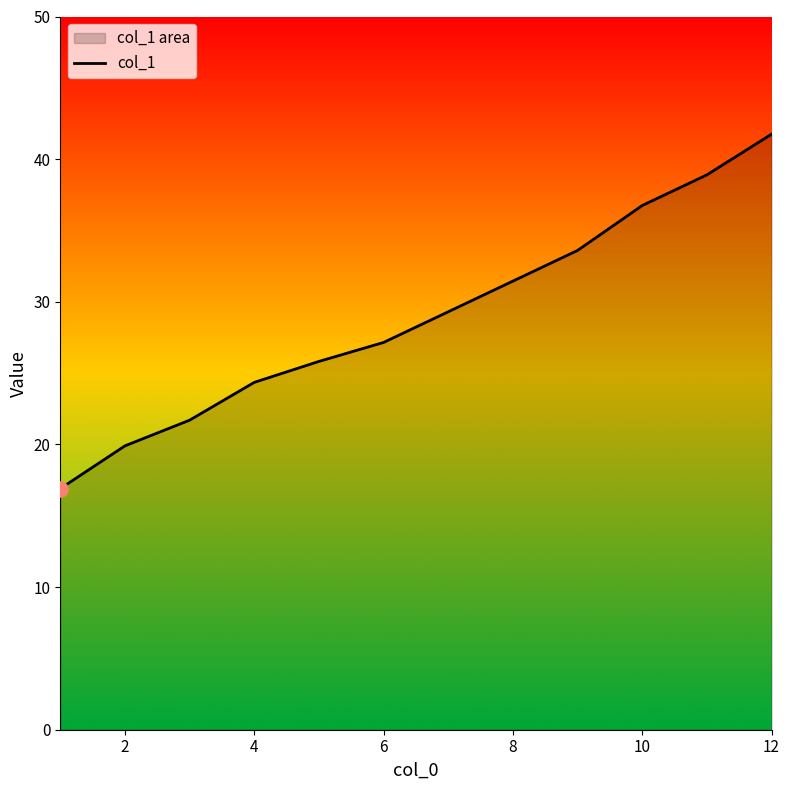

Which has a higher value, 2 or 10?

10